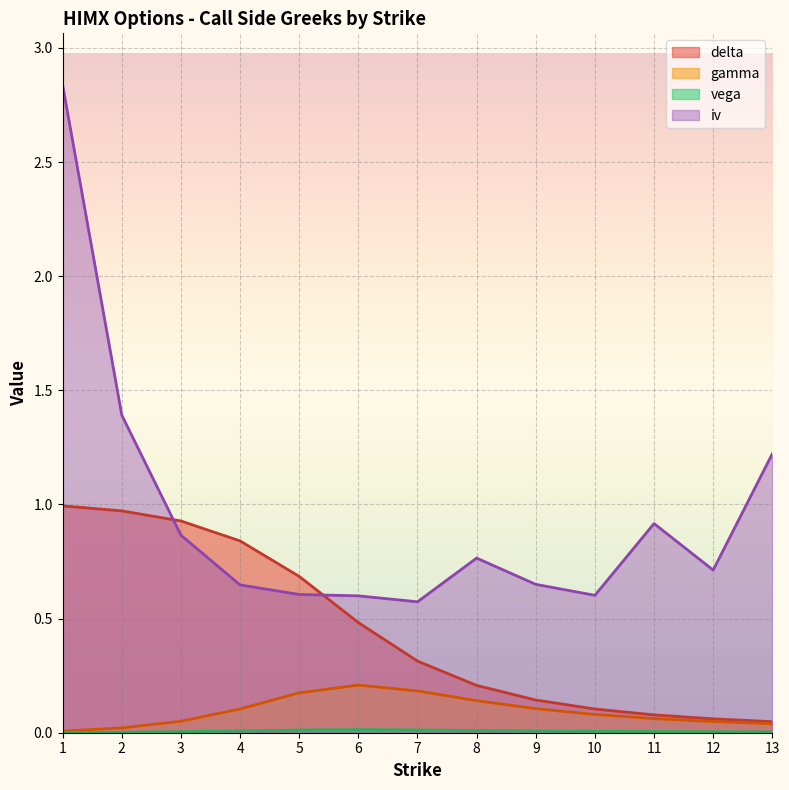

What is the difference between the second highest and second lowest values in the gamma series?

0.2